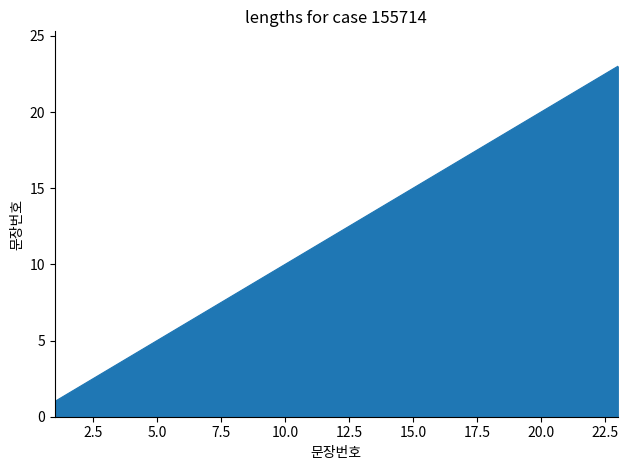

What is the maximum value shown in the chart?

23